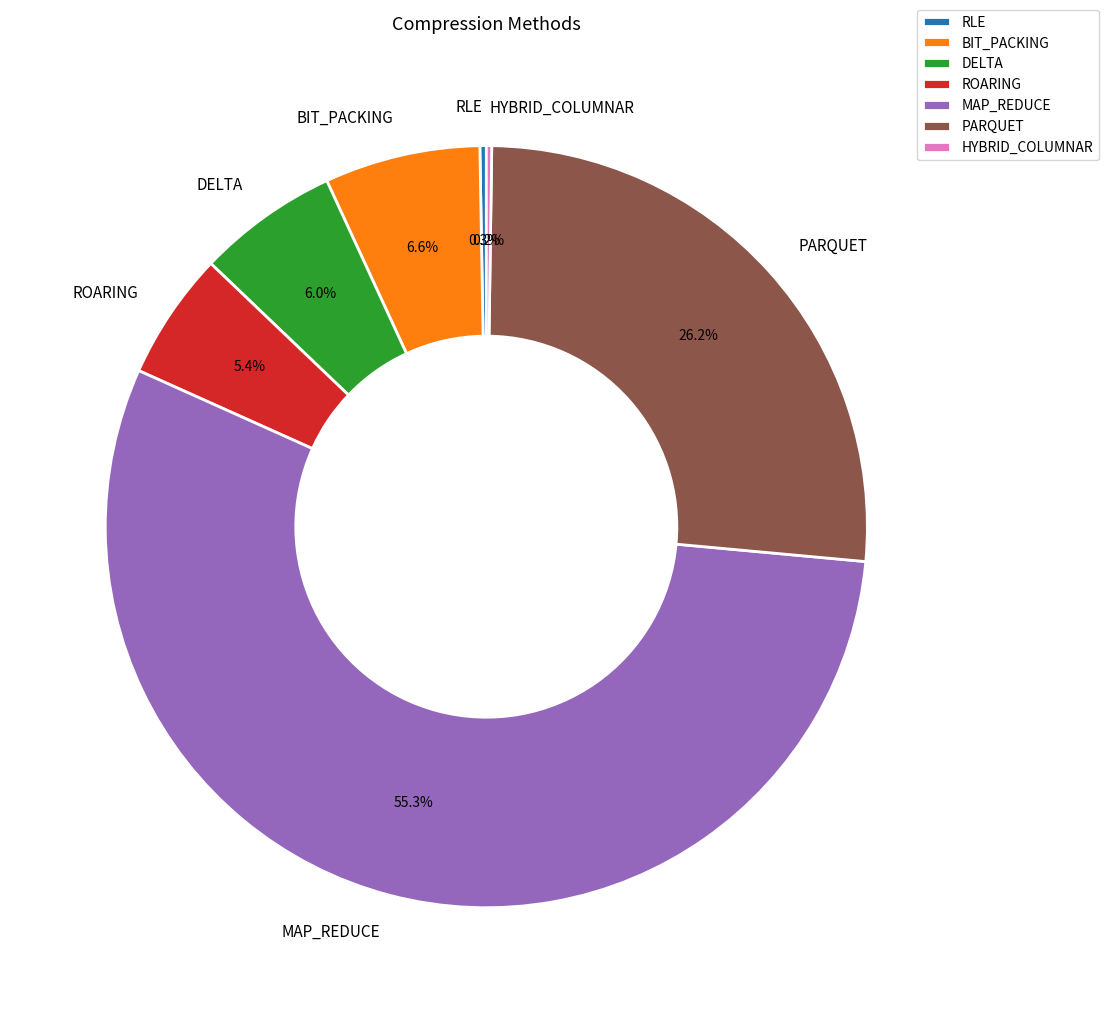

Which category has the biggest portion of the pie?

MAP_REDUCE